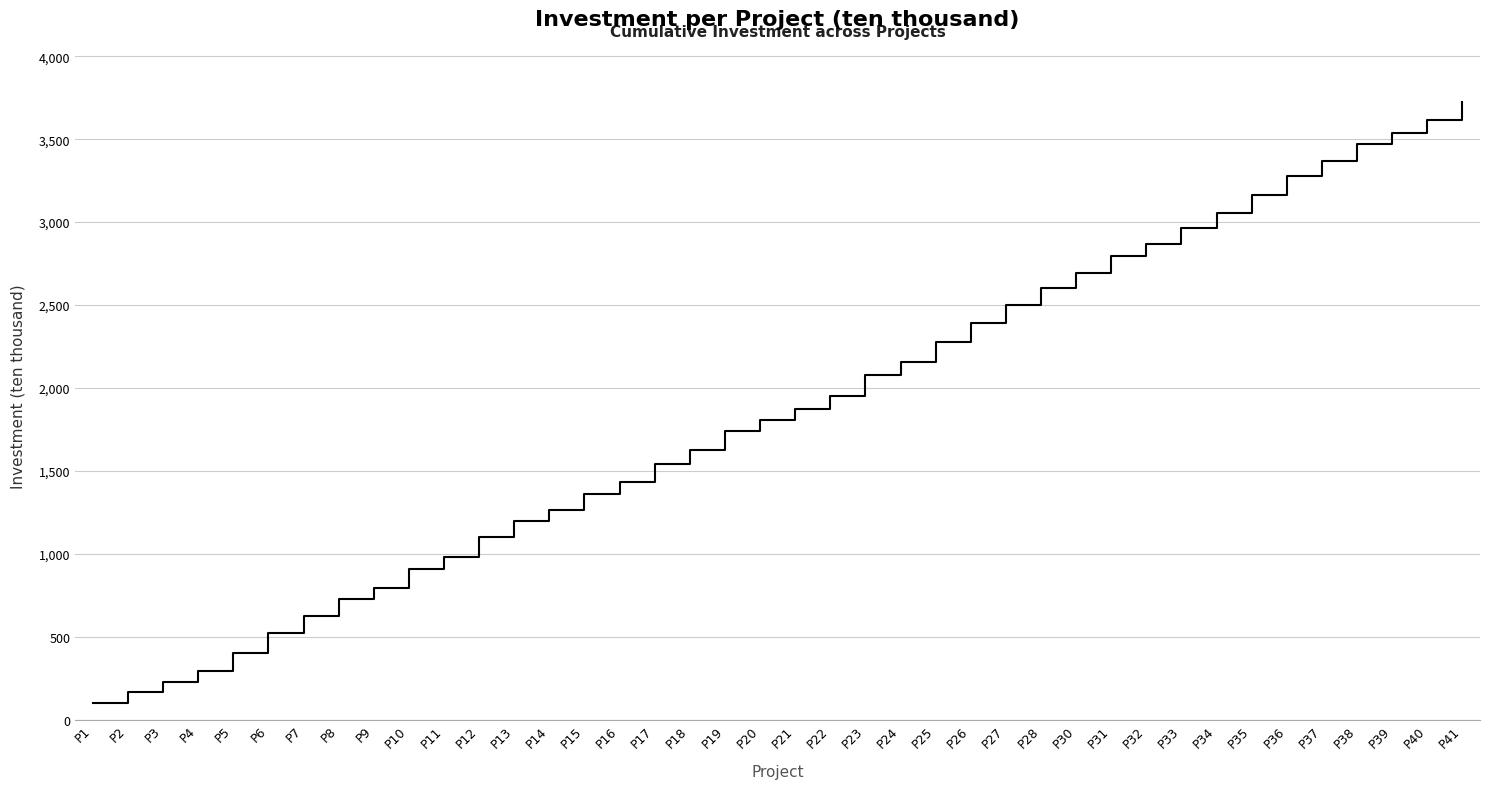

Is it true that the value at P7 is 146?

False